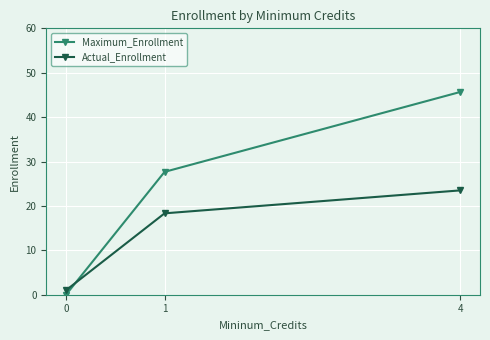

Read the Maximum_Enrollment value at 1.

27.7